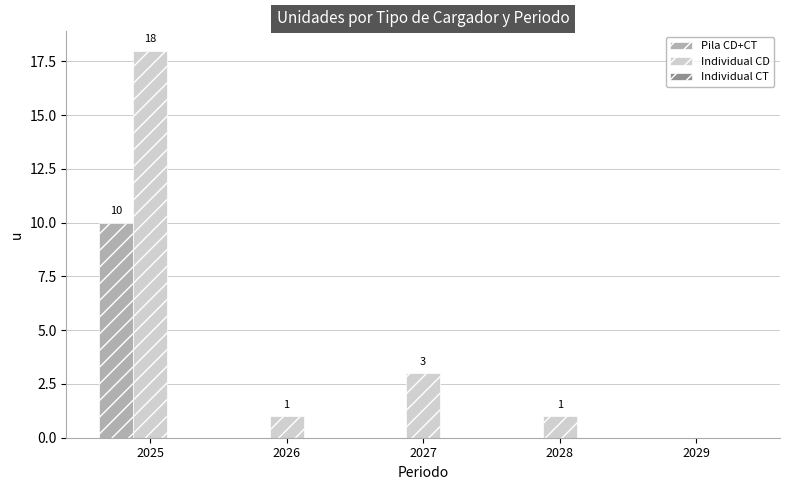

What is the spread (max minus min) of values at 2028?

1